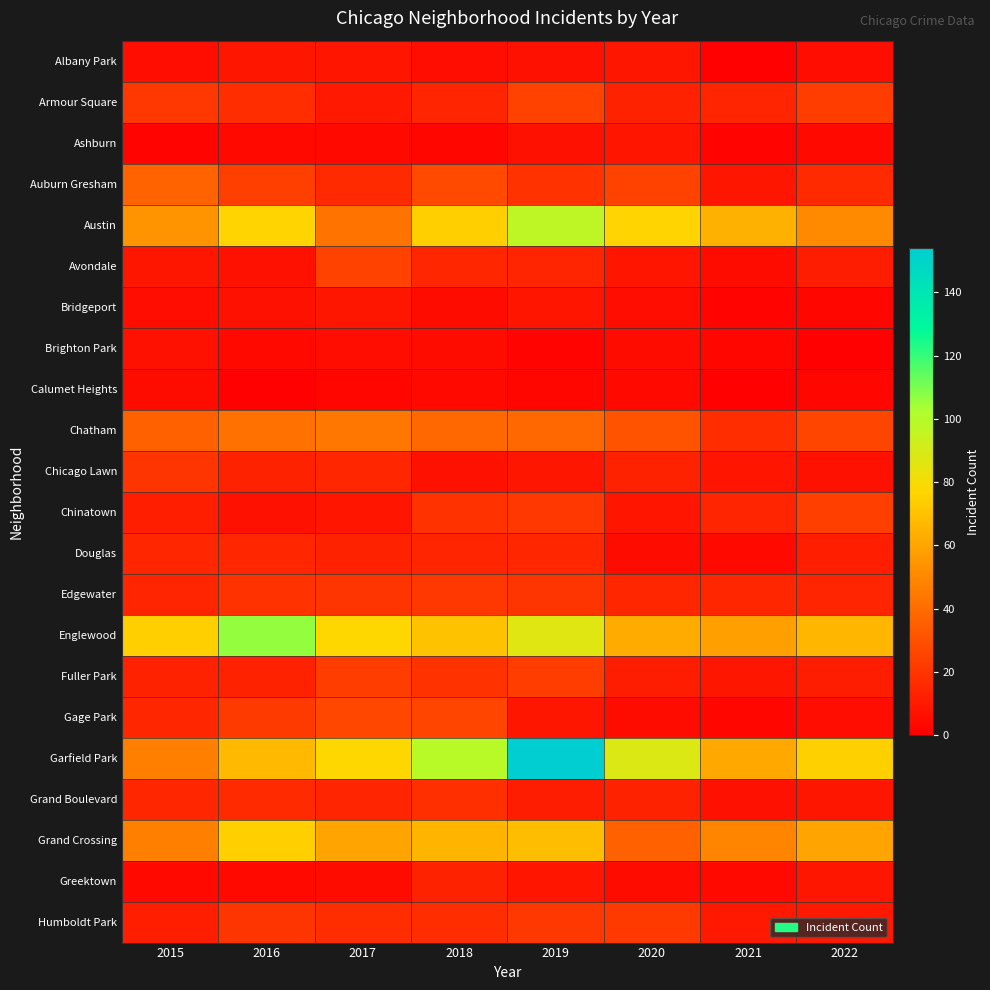

What is the maximum value shown in the chart?

154